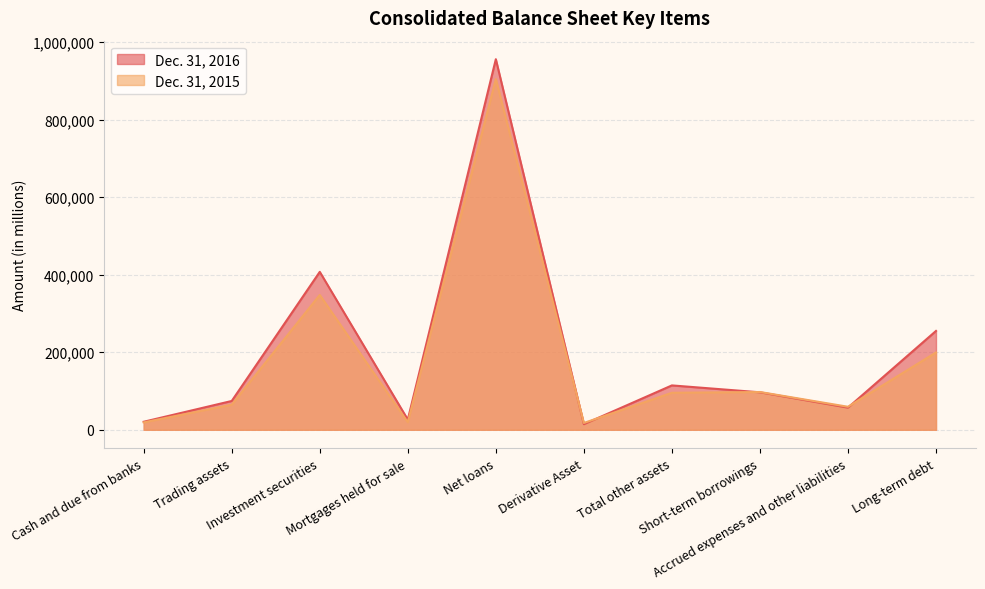

What is the difference between the Dec. 31, 2016 values at Investment securities and Mortgages held for sale?

381210